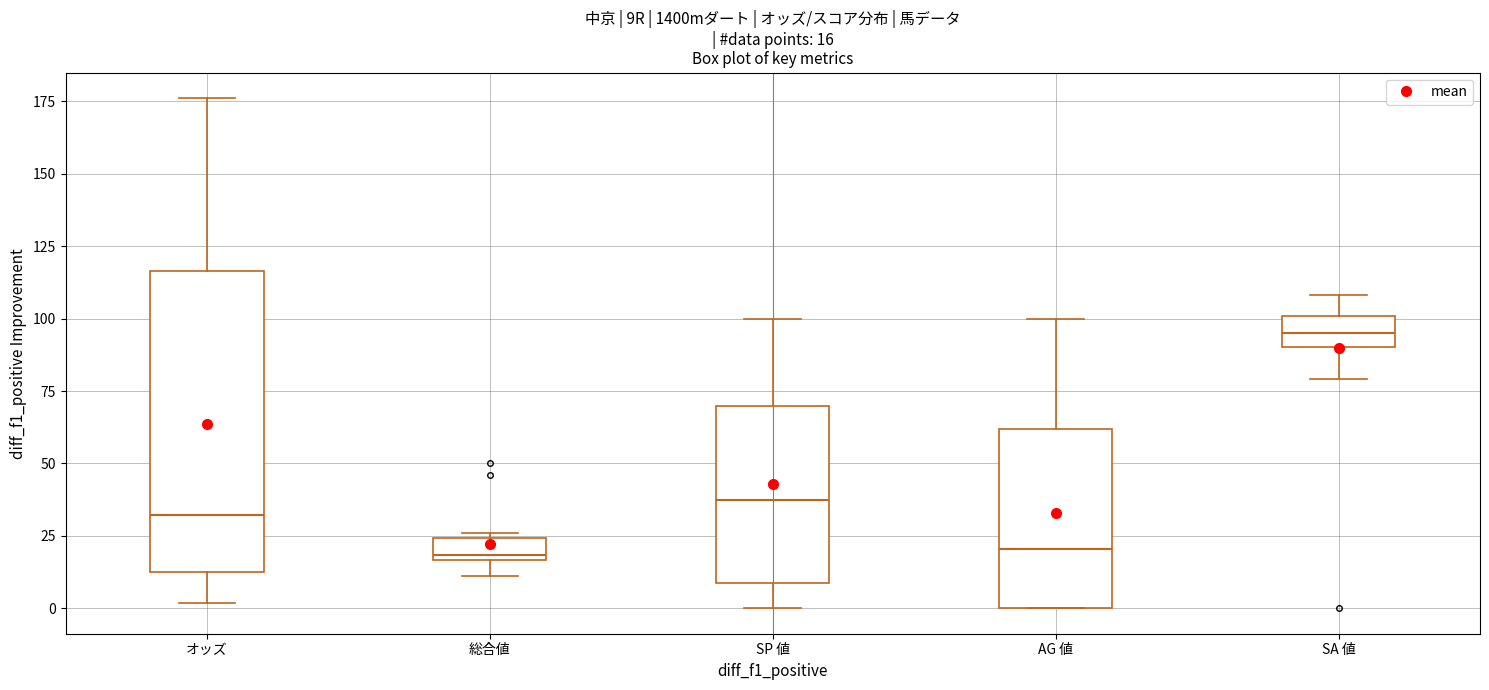

Which box is the tallest, from its lower edge to its upper edge?

オッズ